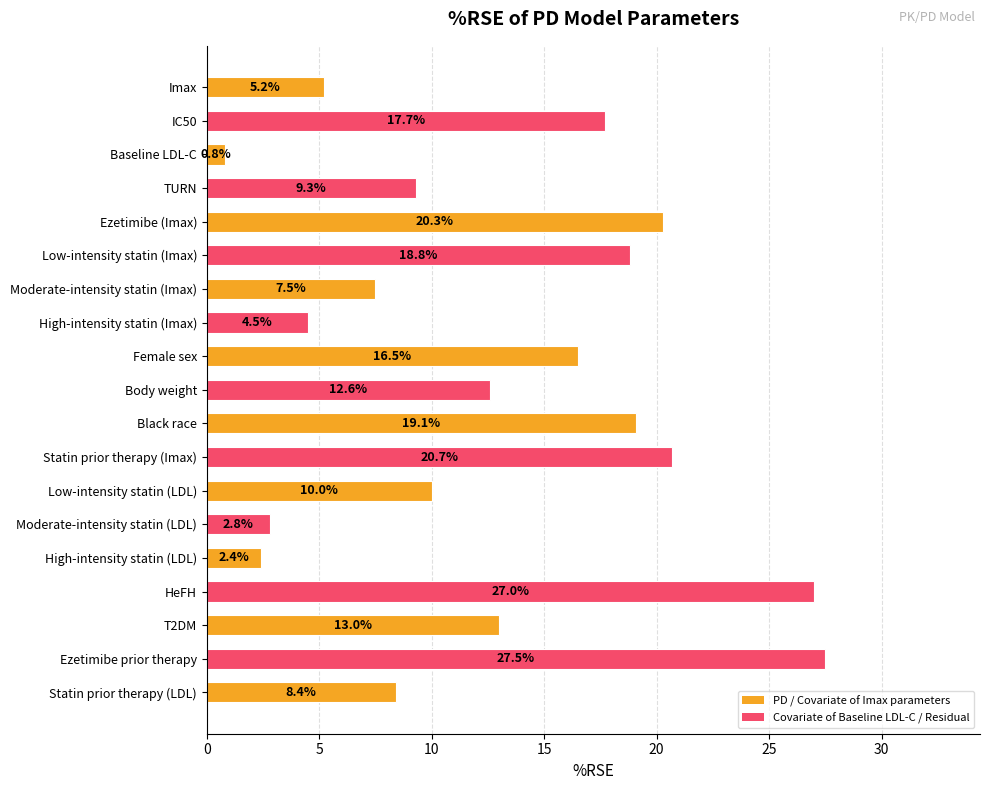

Between Baseline LDL-C and Ezetimibe (Imax), which is larger?

Ezetimibe (Imax)